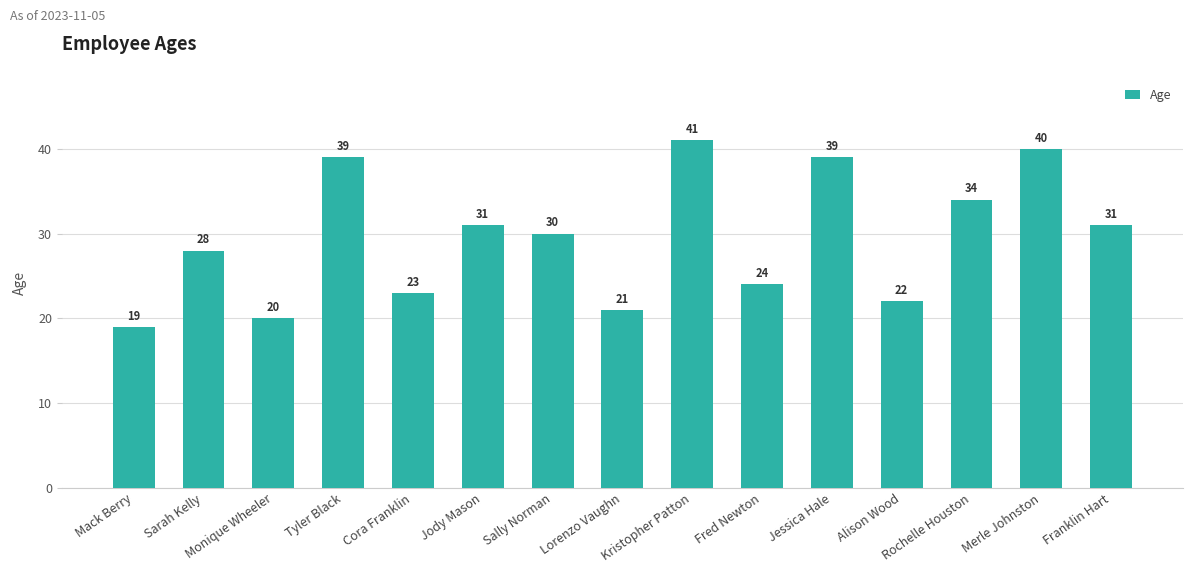

What is the sum of all values?

442